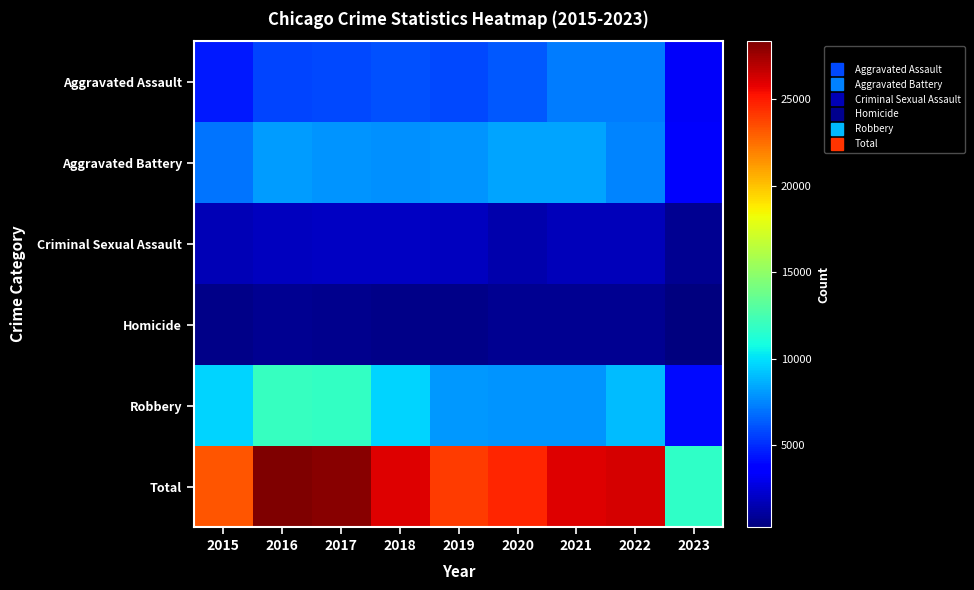

How many categories are shown in the chart?

9